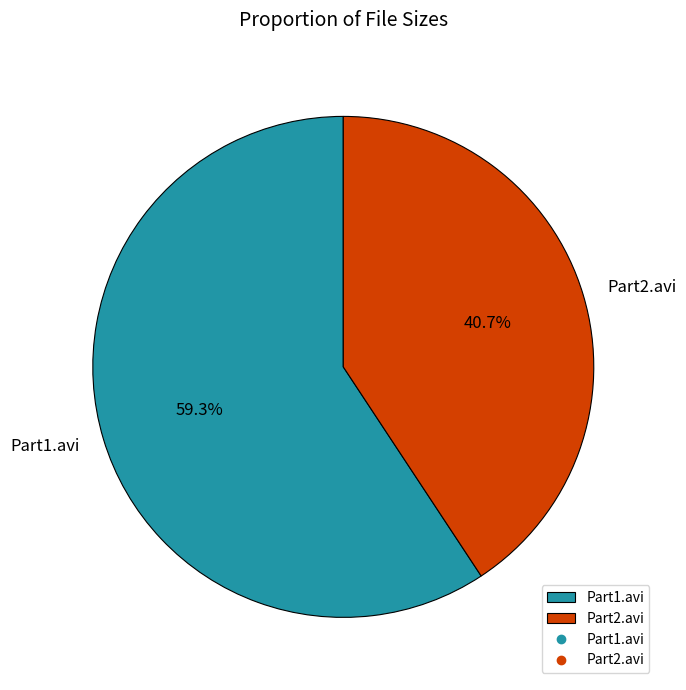

To the nearest percent, what is the combined percentage of Part2.avi and Part1.avi?

100%